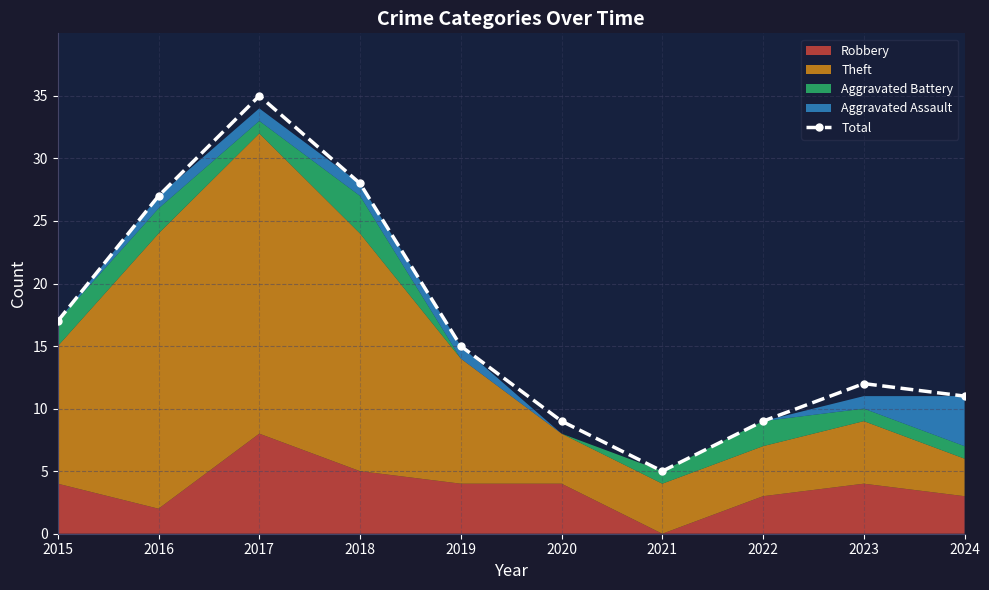

How many points are lower than both their immediate neighbors (excluding endpoints)?

1